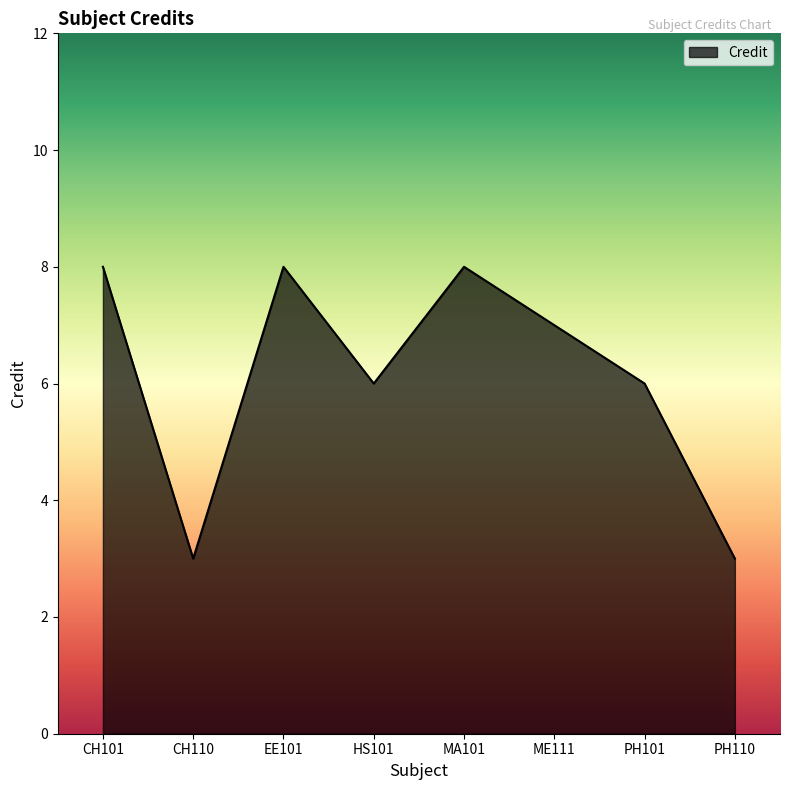

What is the average value?

6